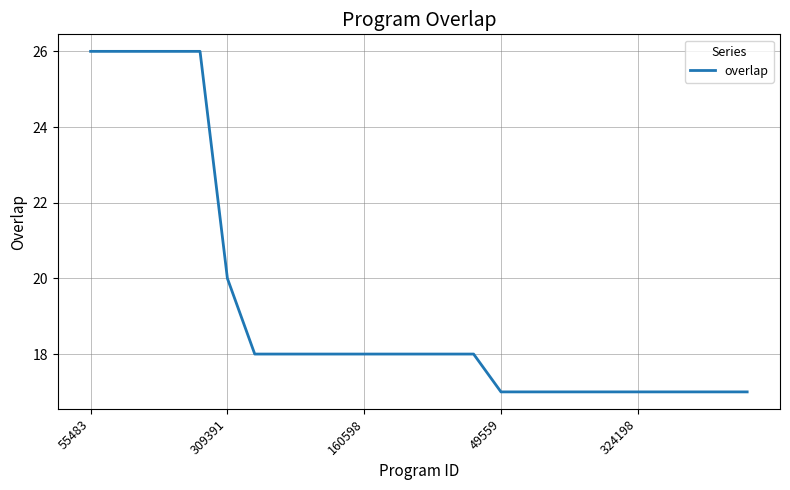

What is the greatest value displayed?

26